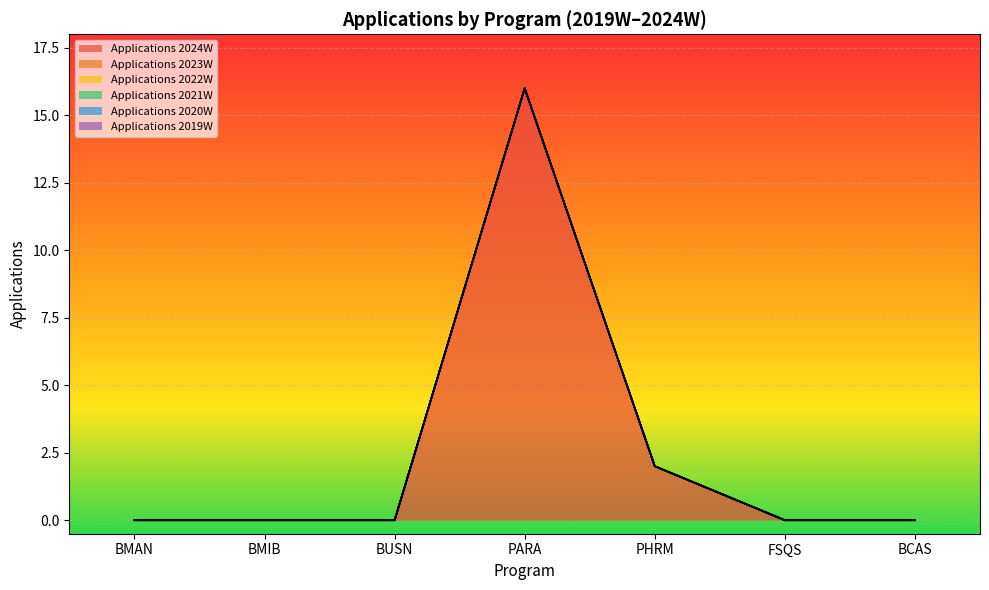

What is the label of the 3rd point from the left?

BUSN